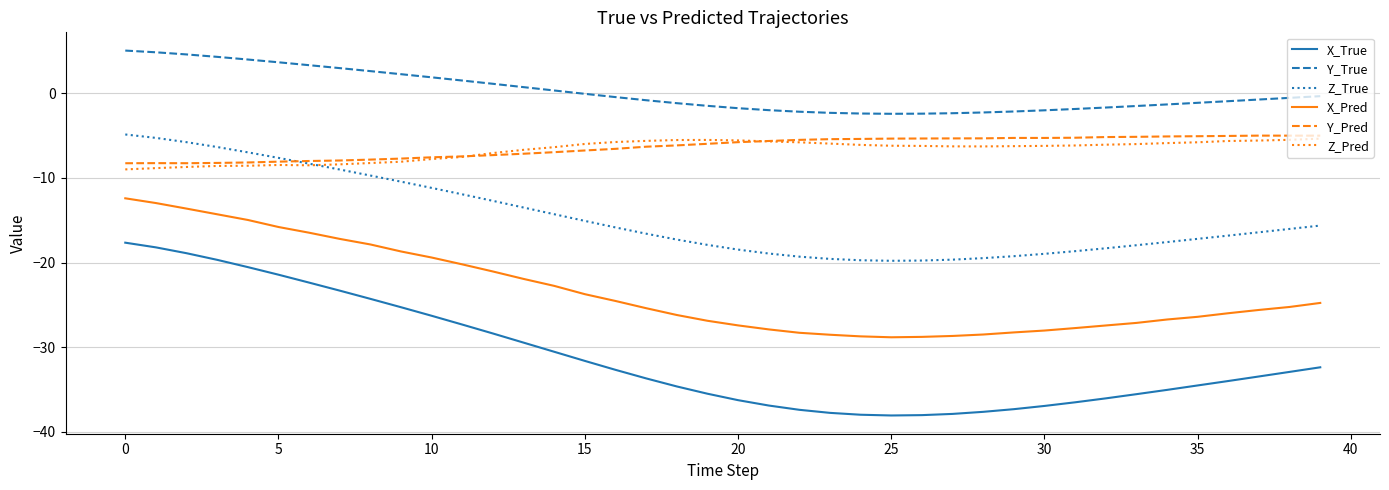

Which series has the widest spread of values?

X_True